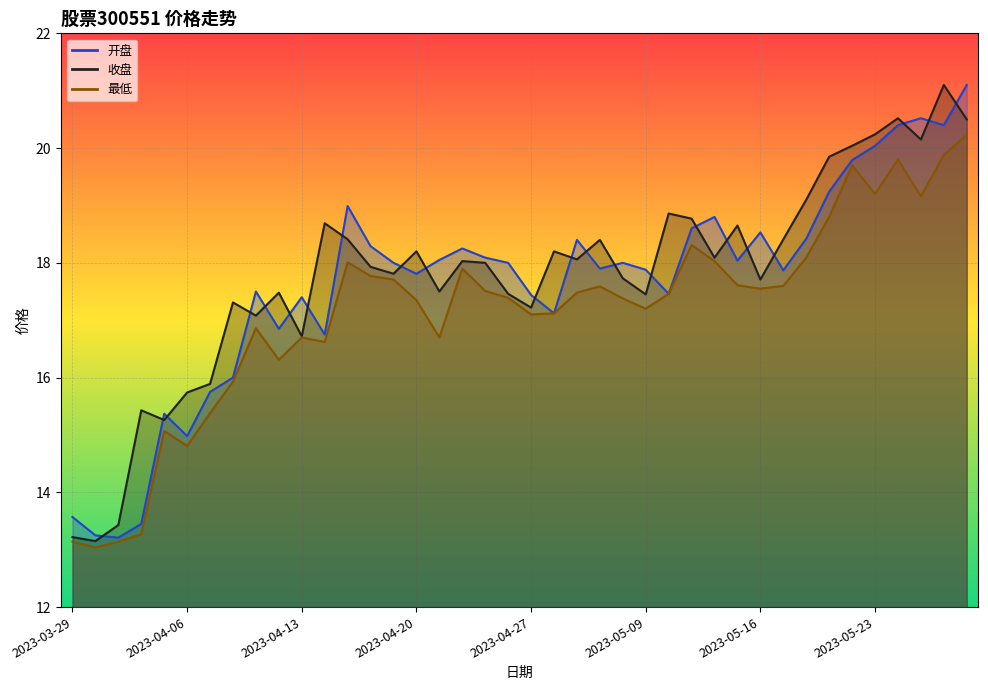

At how many categories does at least one series exceed 16?

33